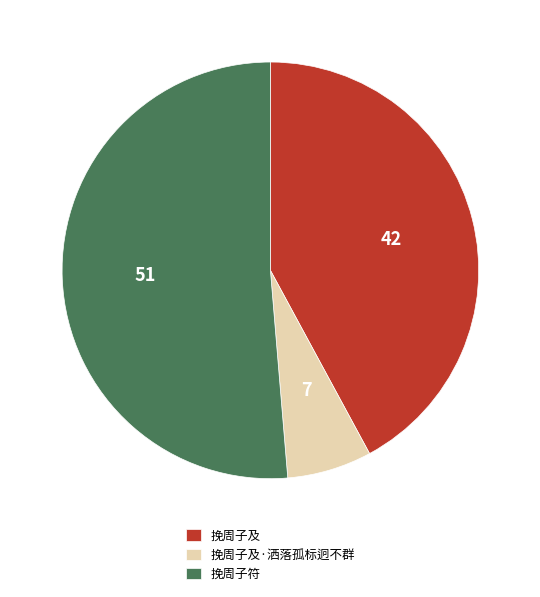

Which category has the smallest portion of the pie?

挽周子及·洒落孤标迥不群